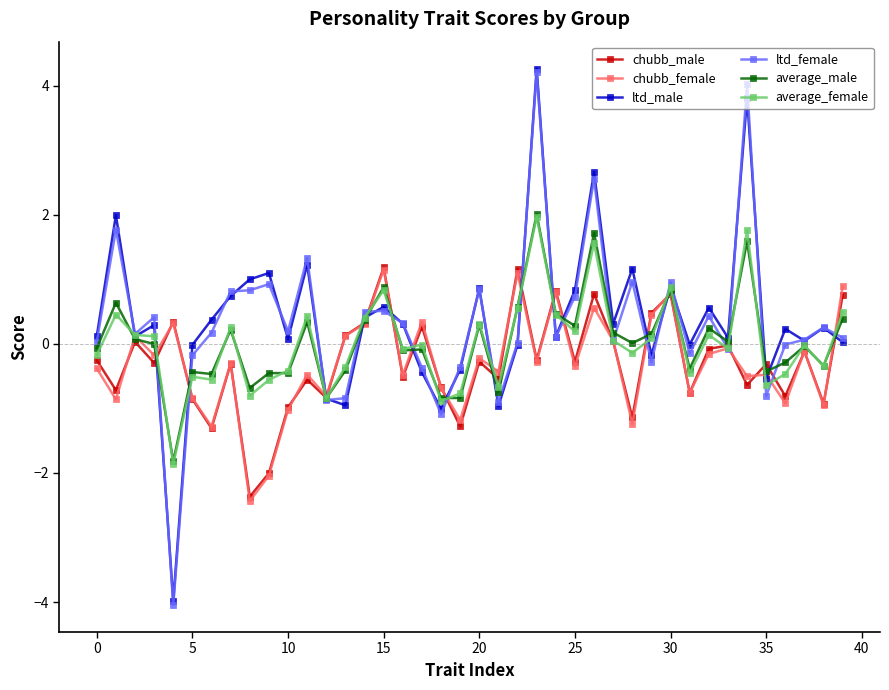

What is the lowest value of the ltd_male series?

-4.0